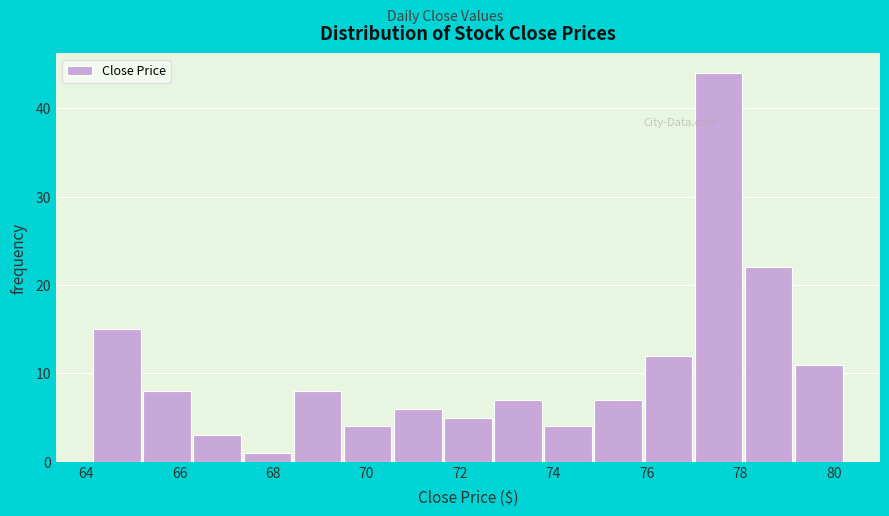

Reading left to right, list every bar in this chart as the range it spans on the x-axis followed by its height. Neither the bar edges nor the heights are printed on the chart, so give them approximately, as read against the axes.

64.2 to 65.2: 15
65.2 to 66.2: 8
66.2 to 67.4: 3
67.4 to 68.4: 1
68.4 to 69.6: 8
69.6 to 70.6: 4
70.6 to 71.6: 6
71.6 to 72.8: 5
72.8 to 73.8: 7
73.8 to 74.8: 4
74.8 to 76.0: 7
76.0 to 77.0: 12
77.0 to 78.0: 44
78.0 to 79.2: 22
79.2 to 80.2: 11